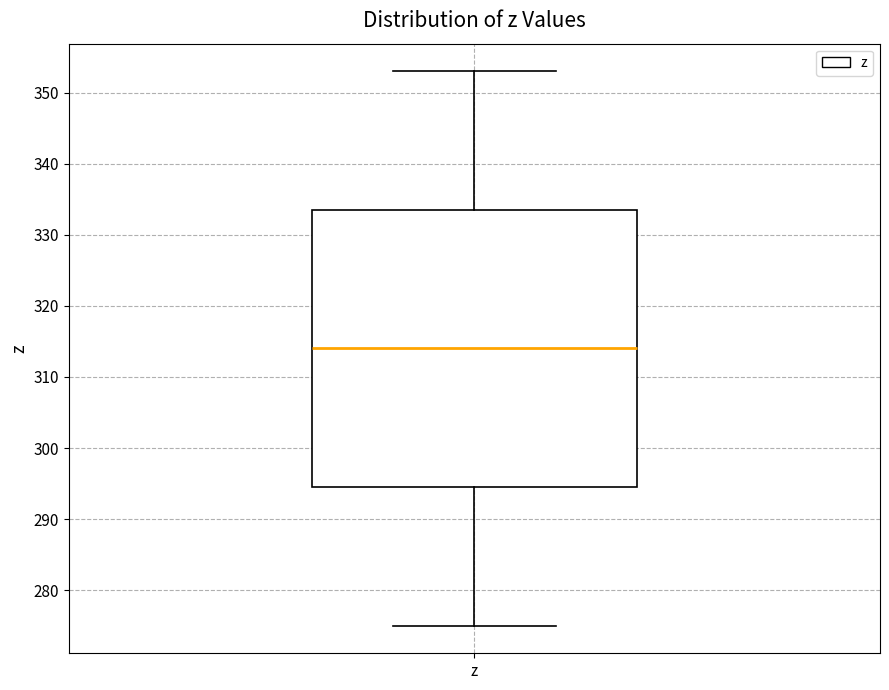

Read this box plot against the y-axis: the position of the median line, the range covered by the box, and the ends of both whiskers. The values are not printed on the chart, so give them approximately, as read against the axis.

median 314, box 295 to 334, whiskers 275 to 353